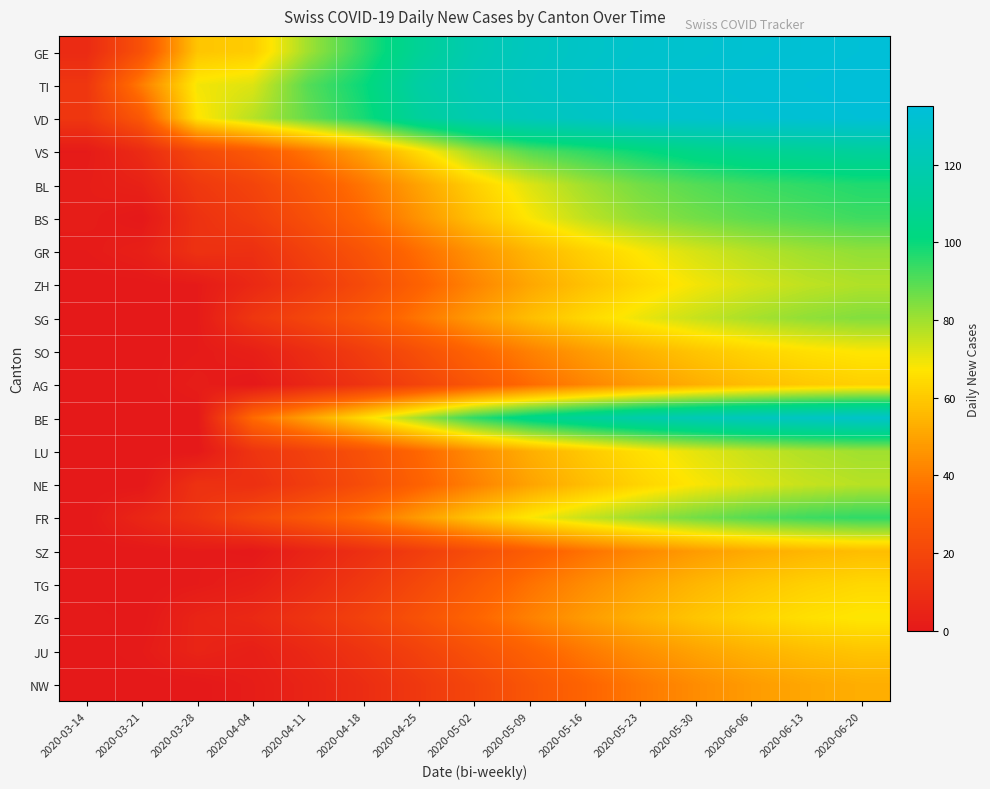

Reading left to right, list all the values displayed in this chart.

GE: 2020-03-14=8	2020-03-21=25	2020-03-28=59	2020-04-04=61	2020-04-11=80	2020-04-18=95	2020-04-25=110	2020-05-02=120	2020-05-09=125	2020-05-16=128	2020-05-23=130	2020-05-30=131	2020-06-06=132	2020-06-13=133	2020-06-20=134
TI: 2020-03-14=13	2020-03-21=40	2020-03-28=69	2020-04-04=72	2020-04-11=90	2020-04-18=100	2020-04-25=115	2020-05-02=122	2020-05-09=126	2020-05-16=129	2020-05-23=131	2020-05-30=132	2020-06-06=133	2020-06-13=134	2020-06-20=135
VD: 2020-03-14=13	2020-03-21=28	2020-03-28=67	2020-04-04=77	2020-04-11=88	2020-04-18=98	2020-04-25=112	2020-05-02=120	2020-05-09=124	2020-05-16=127	2020-05-23=130	2020-05-30=131	2020-06-06=132	2020-06-13=133	2020-06-20=134
VS: 2020-03-14=1	2020-03-21=8	2020-03-28=21	2020-04-04=28	2020-04-11=38	2020-04-18=50	2020-04-25=65	2020-05-02=80	2020-05-09=90	2020-05-16=95	2020-05-23=100	2020-05-30=105	2020-06-06=108	2020-06-13=110	2020-06-20=112
BL: 2020-03-14=2	2020-03-21=4	2020-03-28=14	2020-04-04=19	2020-04-11=28	2020-04-18=38	2020-04-25=50	2020-05-02=62	2020-05-09=72	2020-05-16=80	2020-05-23=86	2020-05-30=90	2020-06-06=93	2020-06-13=95	2020-06-20=97
BS: 2020-03-14=2	2020-03-21=0	2020-03-28=11	2020-04-04=16	2020-04-11=24	2020-04-18=34	2020-04-25=46	2020-05-02=58	2020-05-09=68	2020-05-16=76	2020-05-23=82	2020-05-30=86	2020-06-06=89	2020-06-13=91	2020-06-20=93
GR: 2020-03-14=1	2020-03-21=3	2020-03-28=11	2020-04-04=10	2020-04-11=18	2020-04-18=26	2020-04-25=36	2020-05-02=46	2020-05-09=55	2020-05-16=62	2020-05-23=68	2020-05-30=73	2020-06-06=77	2020-06-13=80	2020-06-20=82
ZH: 2020-03-14=0	2020-03-21=0	2020-03-28=1	2020-04-04=7	2020-04-11=14	2020-04-18=22	2020-04-25=32	2020-05-02=42	2020-05-09=51	2020-05-16=58	2020-05-23=64	2020-05-30=69	2020-06-06=73	2020-06-13=76	2020-06-20=78
SG: 2020-03-14=0	2020-03-21=0	2020-03-28=1	2020-04-04=13	2020-04-11=20	2020-04-18=28	2020-04-25=38	2020-05-02=48	2020-05-09=57	2020-05-16=64	2020-05-23=70	2020-05-30=75	2020-06-06=79	2020-06-13=82	2020-06-20=84
SO: 2020-03-14=0	2020-03-21=0	2020-03-28=1	2020-04-04=3	2020-04-11=9	2020-04-18=16	2020-04-25=24	2020-05-02=33	2020-05-09=41	2020-05-16=48	2020-05-23=54	2020-05-30=59	2020-06-06=63	2020-06-13=66	2020-06-20=68
AG: 2020-03-14=0	2020-03-21=0	2020-03-28=2	2020-04-04=0	2020-04-11=6	2020-04-18=12	2020-04-25=19	2020-05-02=27	2020-05-09=35	2020-05-16=42	2020-05-23=48	2020-05-30=53	2020-06-06=57	2020-06-13=60	2020-06-20=62
BE: 2020-03-14=0	2020-03-21=0	2020-03-28=0	2020-04-04=35	2020-04-11=50	2020-04-18=65	2020-04-25=80	2020-05-02=95	2020-05-09=105	2020-05-16=112	2020-05-23=118	2020-05-30=122	2020-06-06=125	2020-06-13=127	2020-06-20=129
LU: 2020-03-14=0	2020-03-21=0	2020-03-28=0	2020-04-04=12	2020-04-11=18	2020-04-18=25	2020-04-25=34	2020-05-02=44	2020-05-09=53	2020-05-16=60	2020-05-23=66	2020-05-30=71	2020-06-06=75	2020-06-13=78	2020-06-20=80
NE: 2020-03-14=0	2020-03-21=0	2020-03-28=11	2020-04-04=10	2020-04-11=16	2020-04-18=23	2020-04-25=32	2020-05-02=41	2020-05-09=50	2020-05-16=57	2020-05-23=63	2020-05-30=68	2020-06-06=72	2020-06-13=75	2020-06-20=77
FR: 2020-03-14=0	2020-03-21=6	2020-03-28=12	2020-04-04=21	2020-04-11=28	2020-04-18=37	2020-04-25=48	2020-05-02=59	2020-05-09=68	2020-05-16=75	2020-05-23=81	2020-05-30=86	2020-06-06=90	2020-06-13=93	2020-06-20=95
SZ: 2020-03-14=0	2020-03-21=0	2020-03-28=1	2020-04-04=0	2020-04-11=5	2020-04-18=10	2020-04-25=16	2020-05-02=23	2020-05-09=30	2020-05-16=37	2020-05-23=43	2020-05-30=48	2020-06-06=52	2020-06-13=55	2020-06-20=57
TG: 2020-03-14=0	2020-03-21=0	2020-03-28=1	2020-04-04=3	2020-04-11=8	2020-04-18=14	2020-04-25=21	2020-05-02=29	2020-05-09=37	2020-05-16=44	2020-05-23=50	2020-05-30=55	2020-06-06=59	2020-06-13=62	2020-06-20=64
ZG: 2020-03-14=1	2020-03-21=0	2020-03-28=5	2020-04-04=7	2020-04-11=12	2020-04-18=18	2020-04-25=25	2020-05-02=33	2020-05-09=41	2020-05-16=48	2020-05-23=54	2020-05-30=59	2020-06-06=63	2020-06-13=66	2020-06-20=68
JU: 2020-03-14=0	2020-03-21=1	2020-03-28=5	2020-04-04=3	2020-04-11=7	2020-04-18=12	2020-04-25=18	2020-05-02=25	2020-05-09=32	2020-05-16=39	2020-05-23=45	2020-05-30=50	2020-06-06=54	2020-06-13=57	2020-06-20=59
NW: 2020-03-14=0	2020-03-21=0	2020-03-28=0	2020-04-04=2	2020-04-11=5	2020-04-18=9	2020-04-25=14	2020-05-02=20	2020-05-09=27	2020-05-16=33	2020-05-23=39	2020-05-30=44	2020-06-06=48	2020-06-13=51	2020-06-20=53